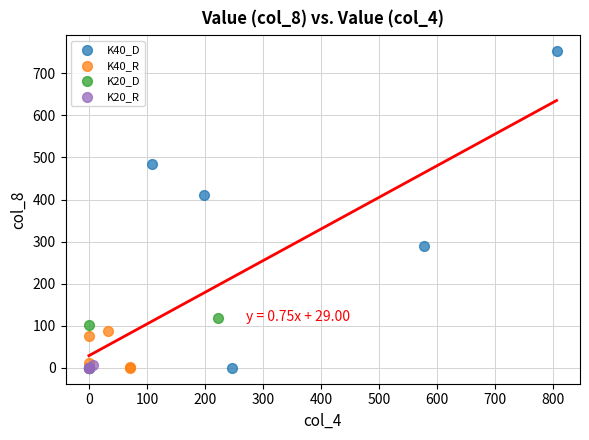

Which series has the widest spread of Y values?

K40_D